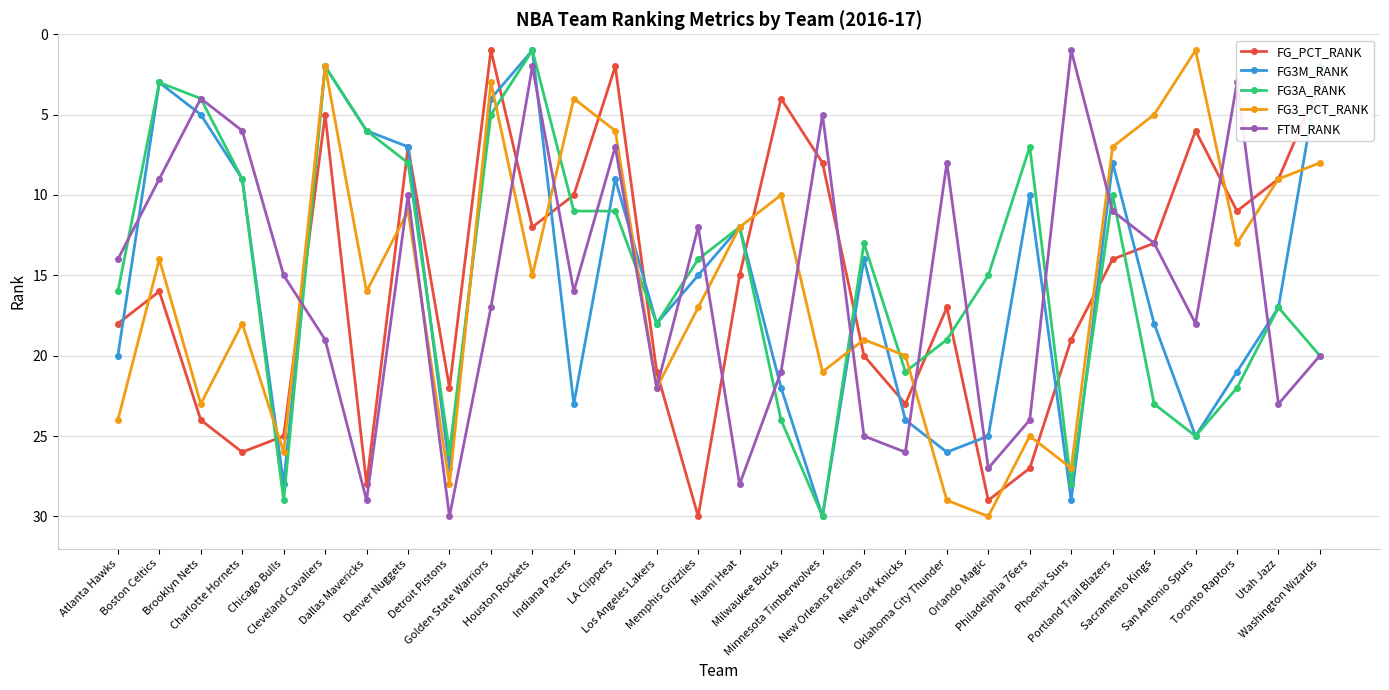

In FTM_RANK, how many points are higher than both neighbors (excluding endpoints)?

9